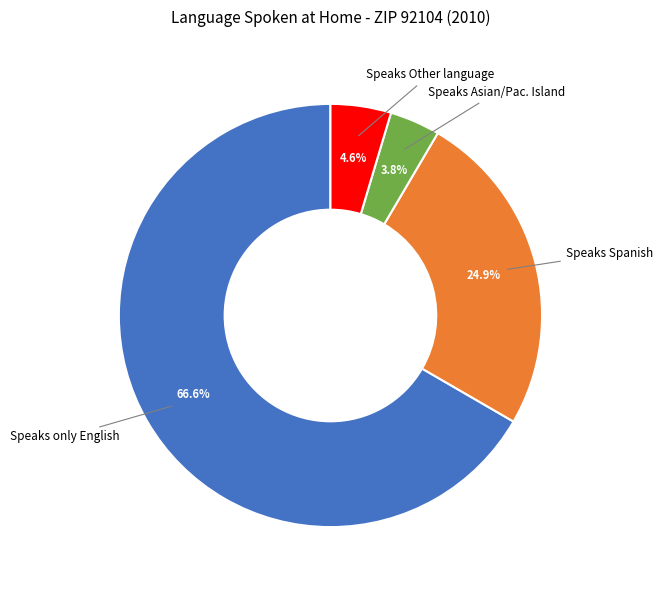

Rank the categories by value from lowest to highest.

Speaks Asian/Pac. Island, Speaks Other language, Speaks Spanish, Speaks only English